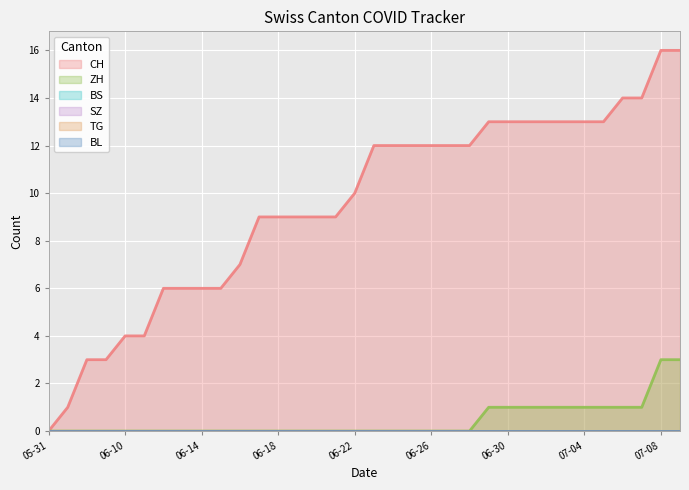

List the series in order of their peak value, highest first.

CH, ZH, BS, SZ, TG, BL